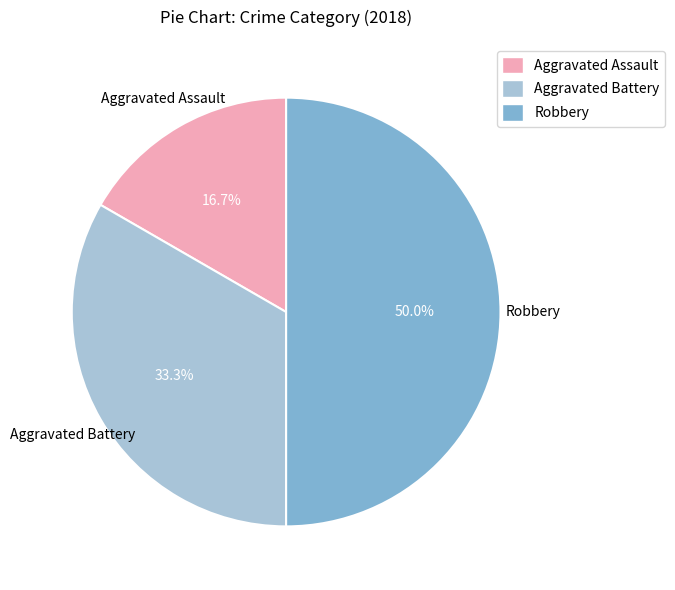

What portion of the pie excludes Aggravated Battery?

66.7%